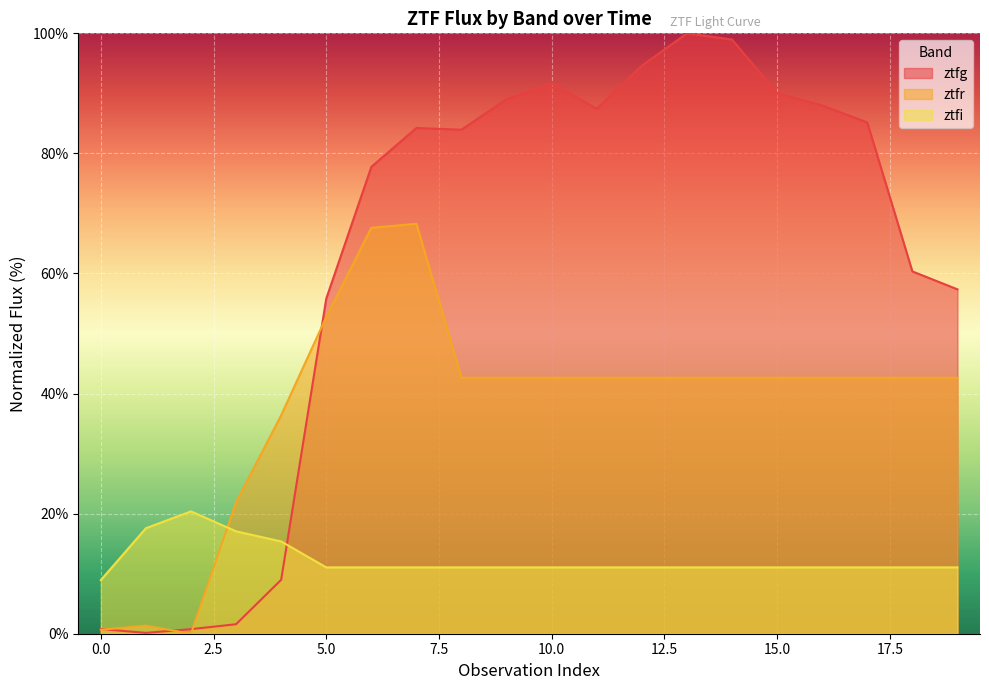

True or false: ztfi and ztfg cross at least once.

True